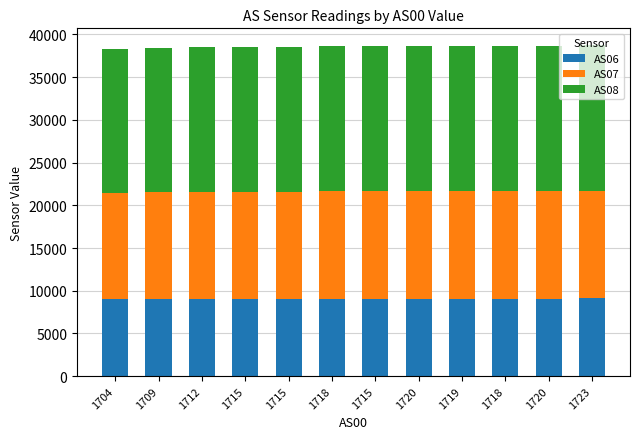

At which label does AS06 first exceed 9082?

1720